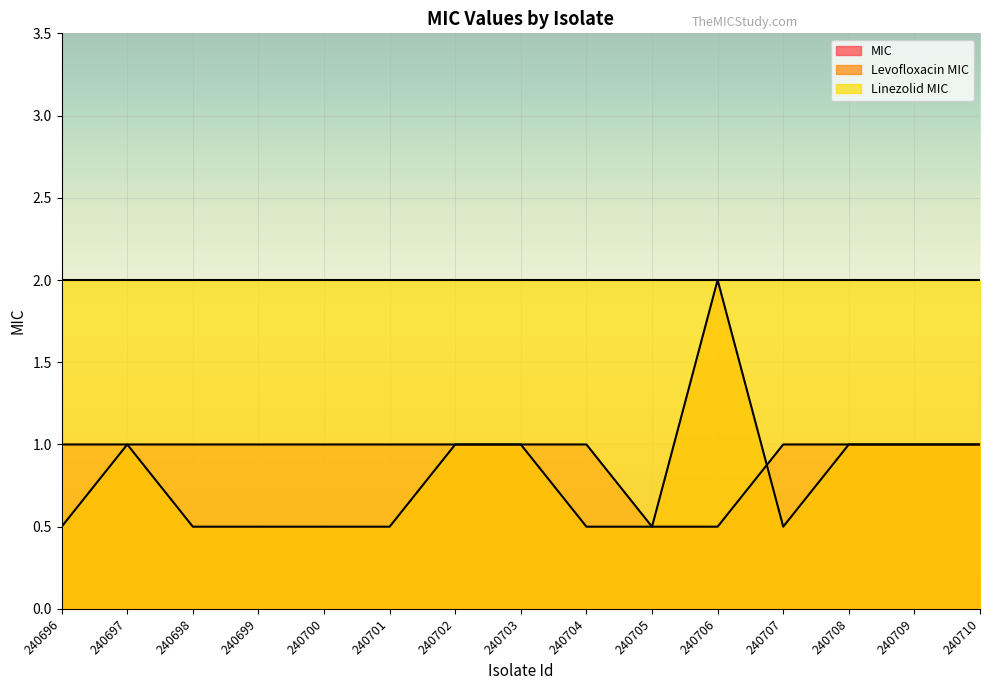

At which category is the sum across all series the highest?

240706